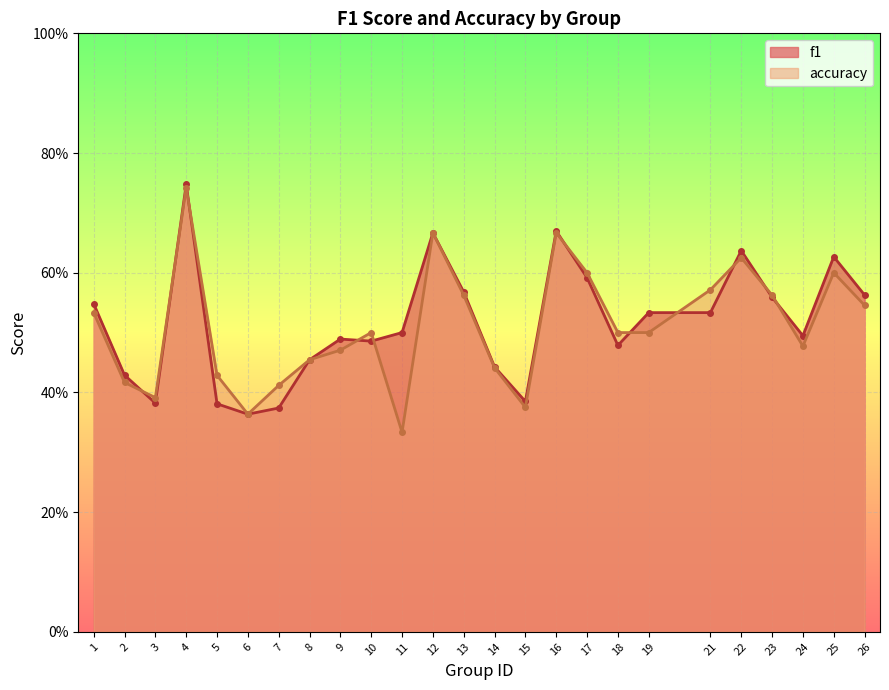

After their last crossing, which series has the higher values: accuracy or f1?

f1